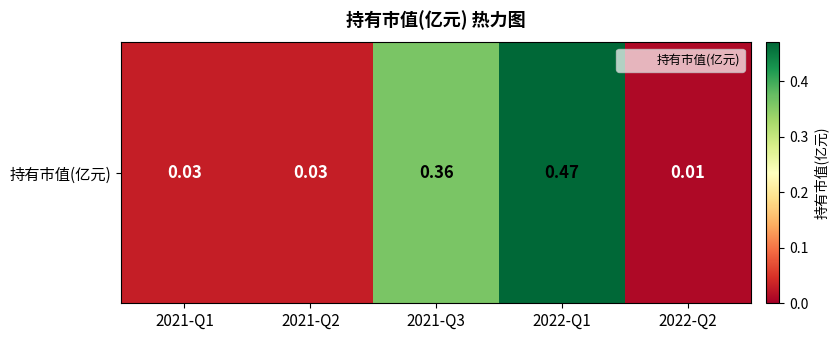

The chart shows a value of 0.8 at 2022-Q1. True or false?

False